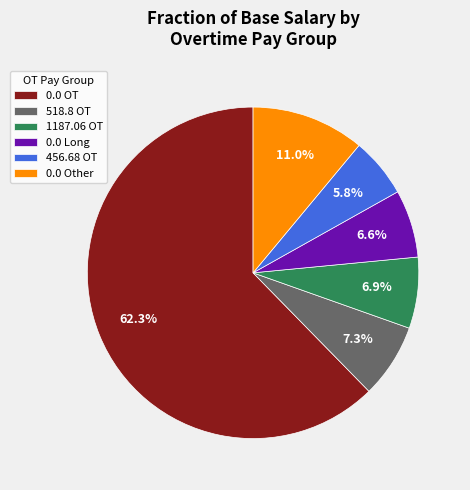

Which has a higher value, 0.0 Long or 0.0 OT?

0.0 OT